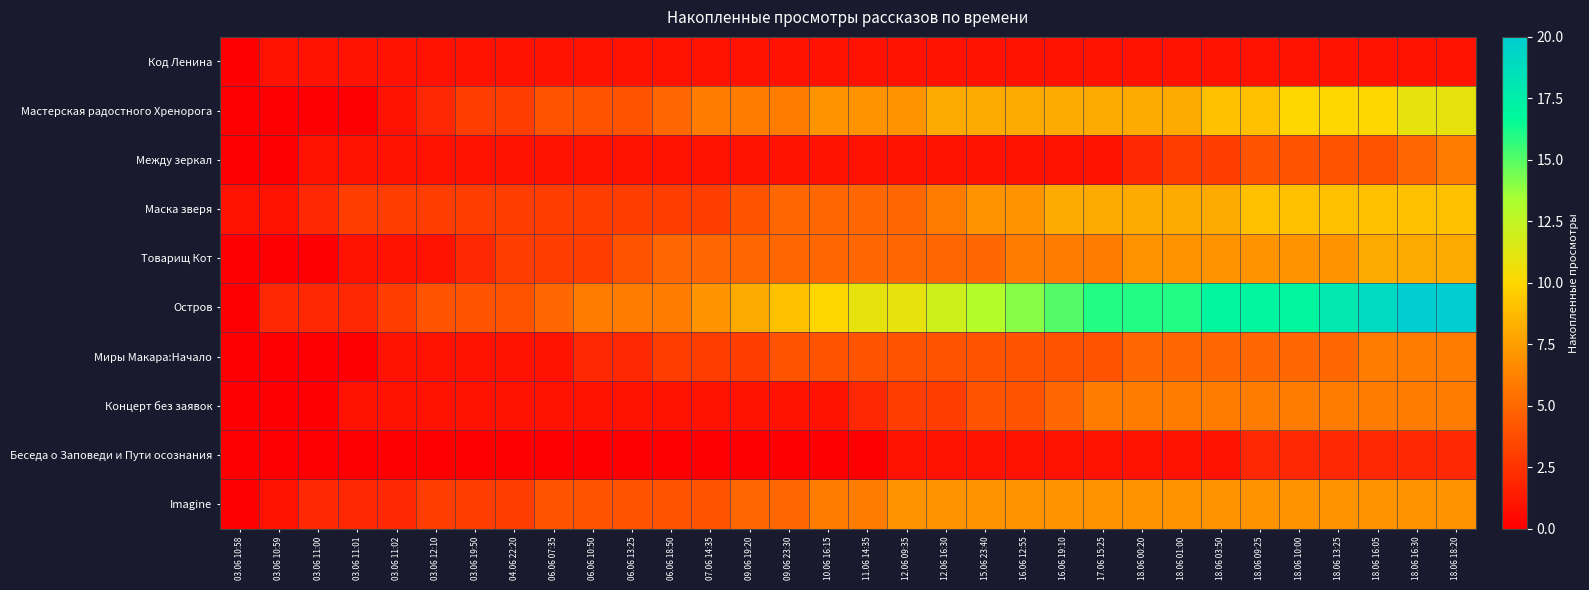

At which category is the sum across all series the highest?

18.06 18:20